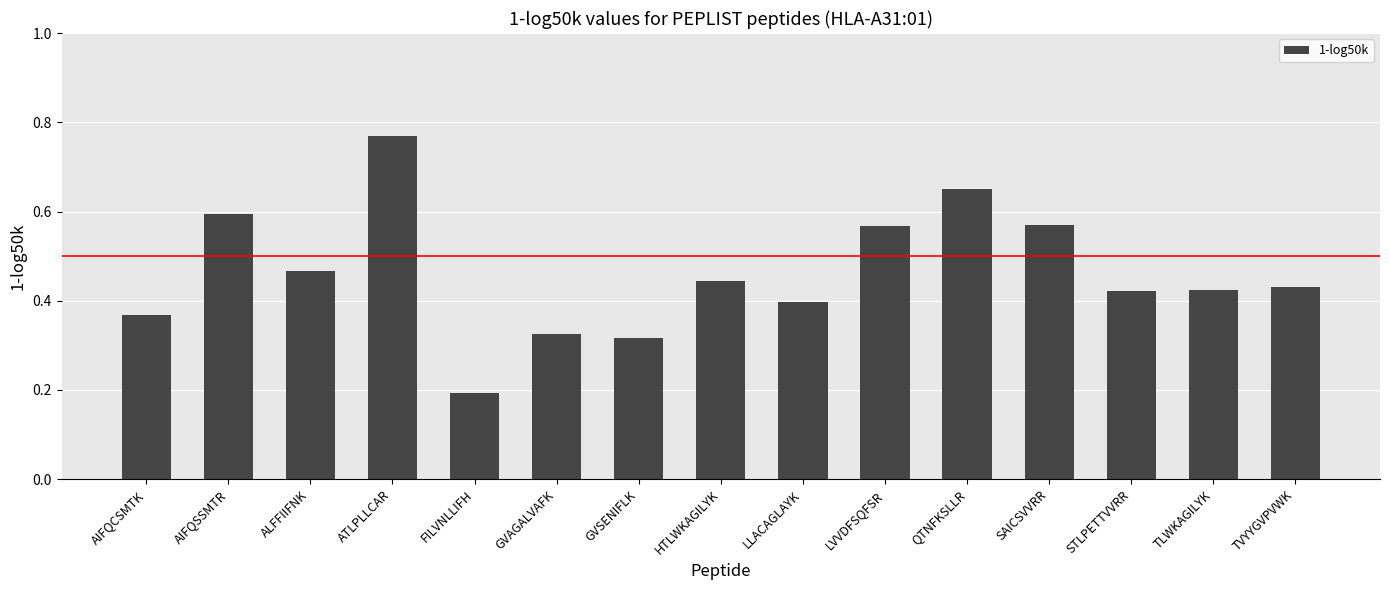

Which label corresponds to the largest value in the chart?

ATLPLLCAR